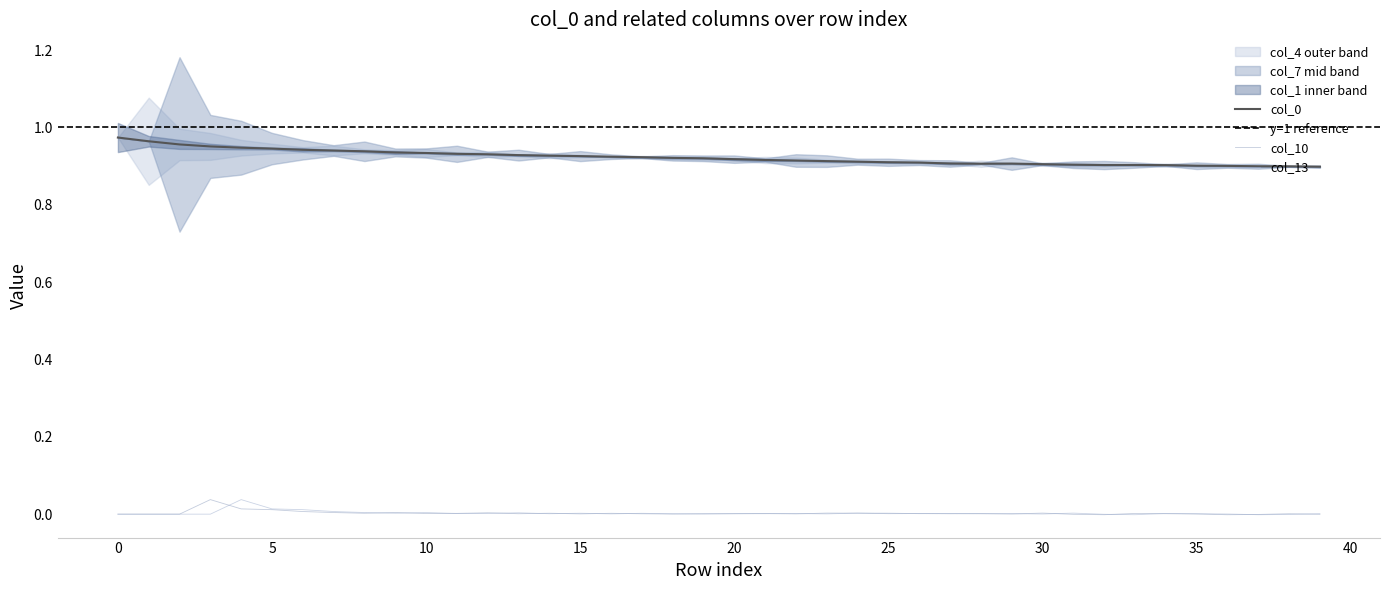

True or false: col_10 has more than 1 points higher than both neighbors.

True